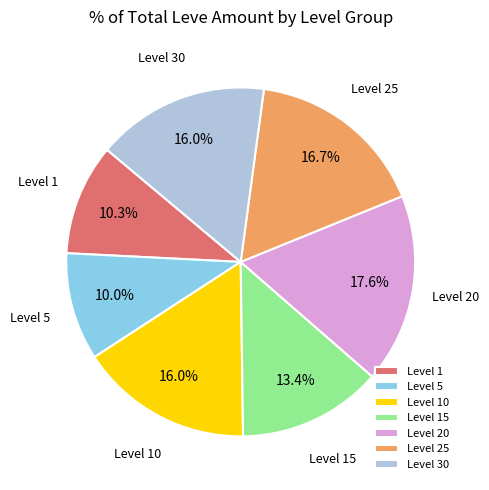

To the nearest percent, what is the difference between the largest and smallest slice percentages?

8%